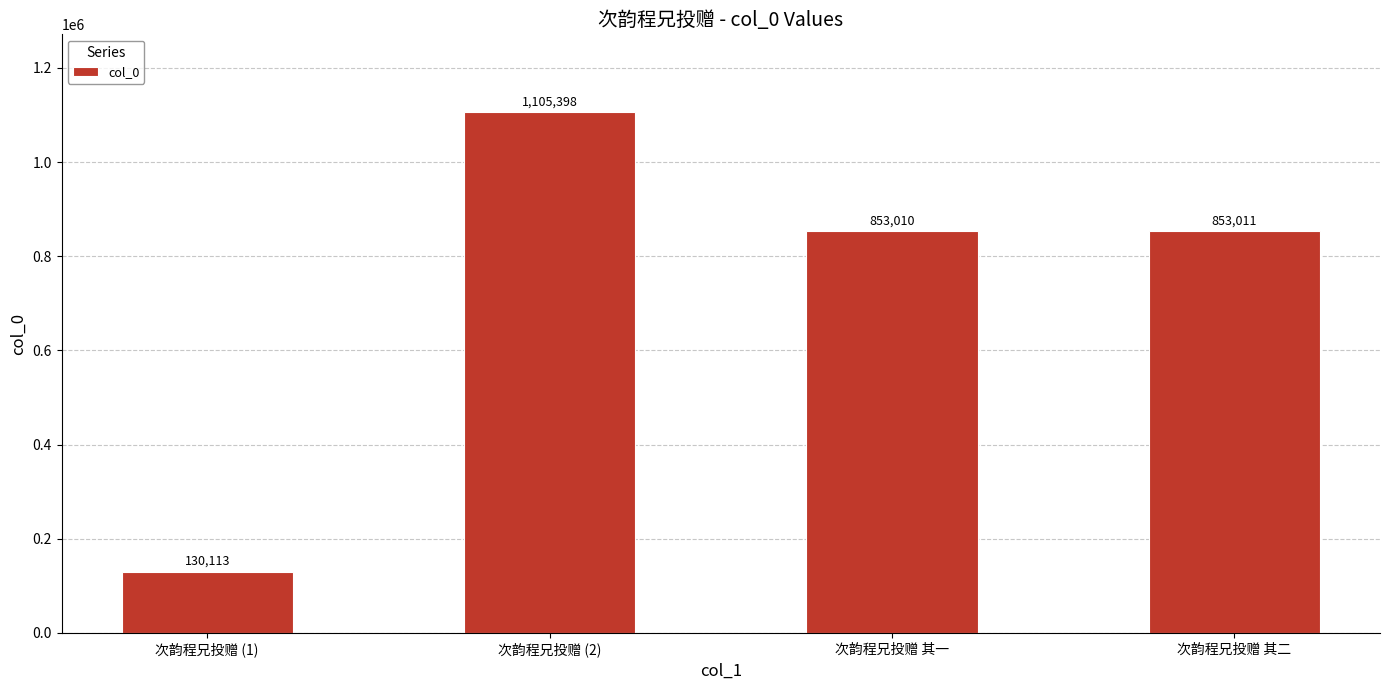

List the labels in order of value, largest first.

次韵程兄投赠 (2), 次韵程兄投赠 其二, 次韵程兄投赠 其一, 次韵程兄投赠 (1)